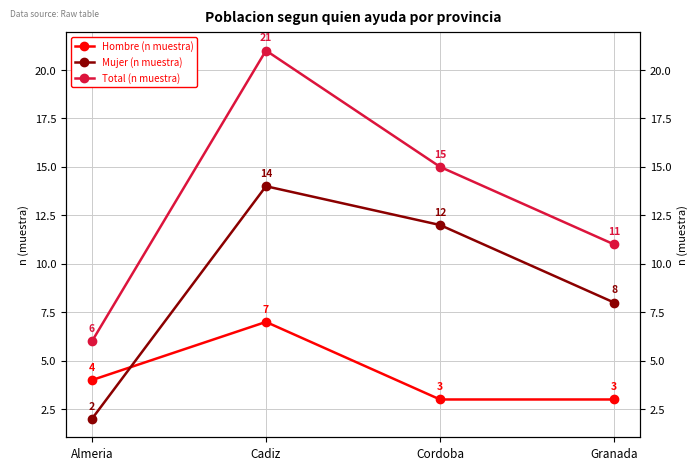

At which category does the chart reach its minimum across all series?

Almeria